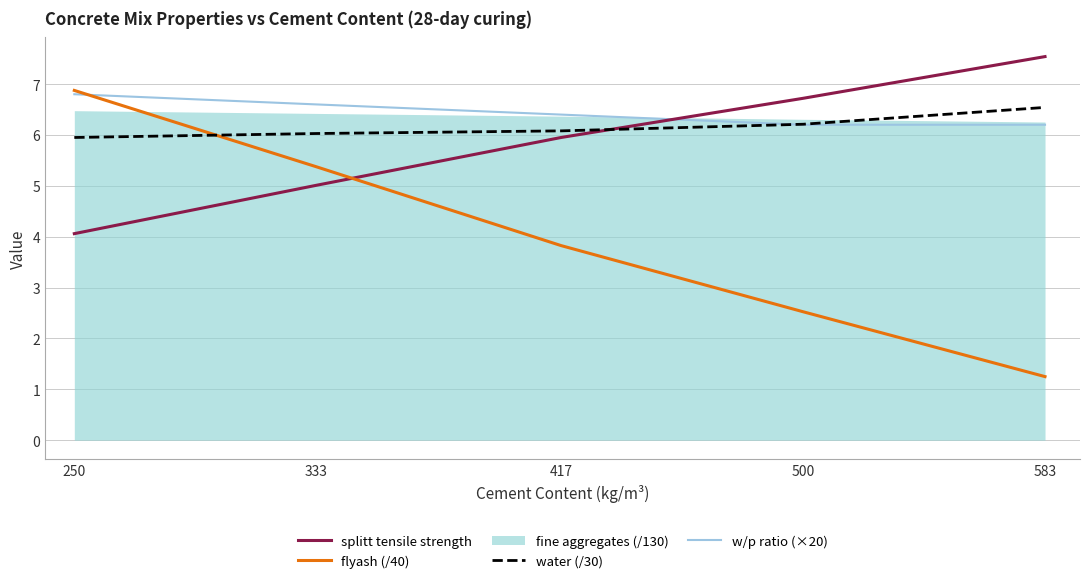

Where is water (/30) nearest to the value 6?

333